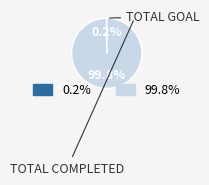

Does any single category account for the majority?

Yes